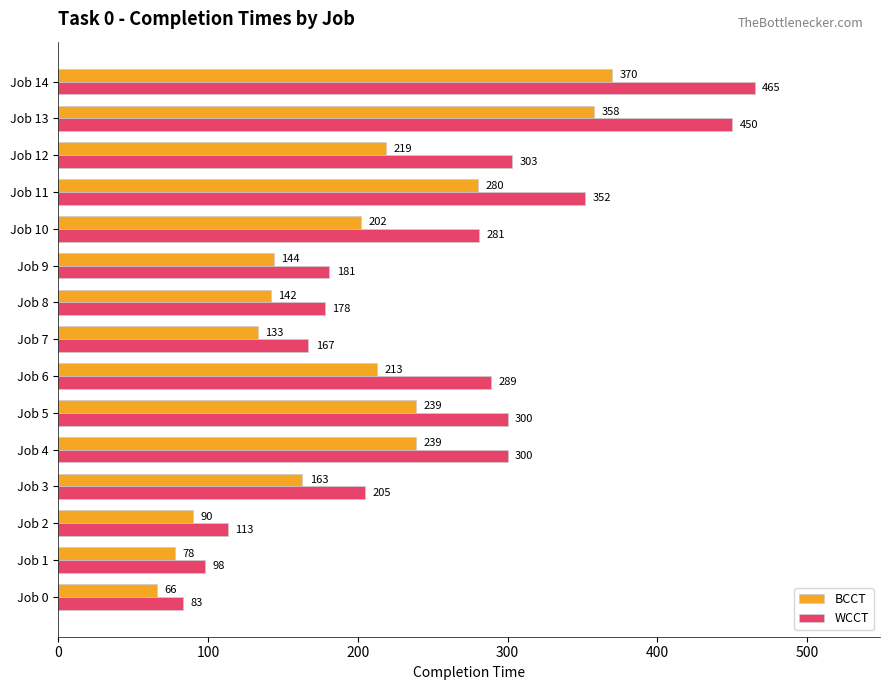

At which label does BCCT reach its peak?

Job 14